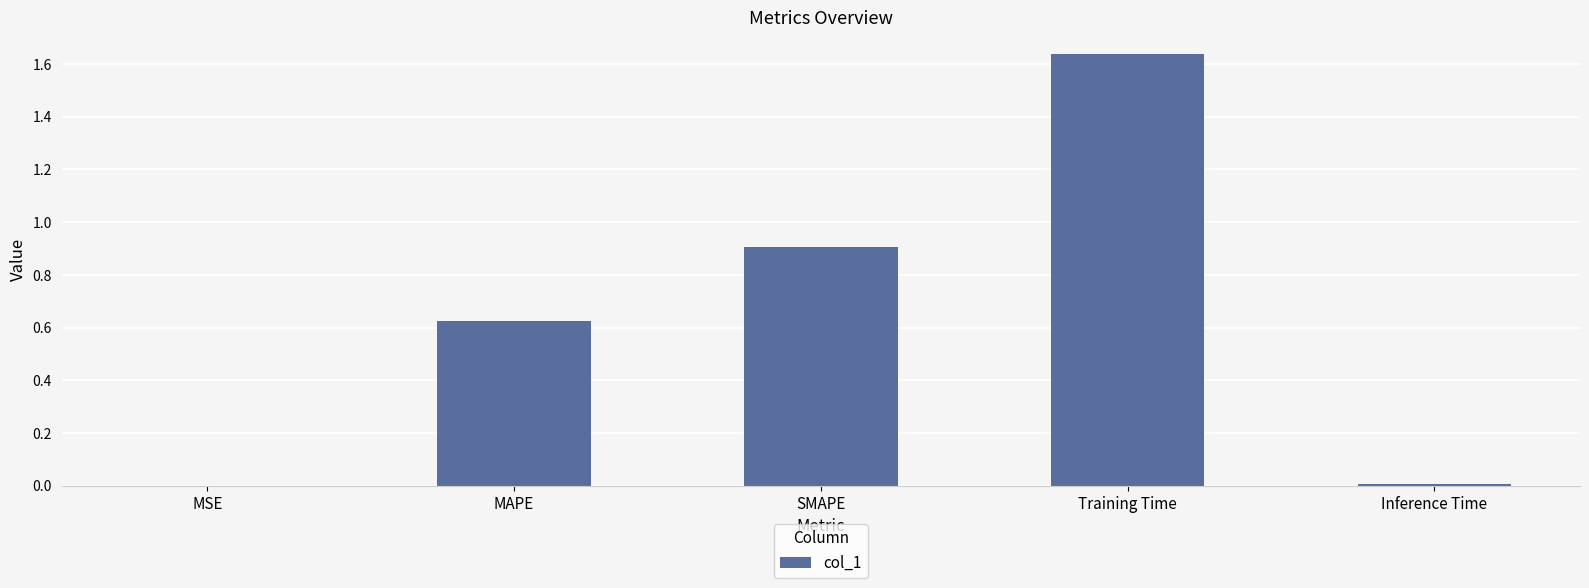

How many categories are shown in the chart?

5